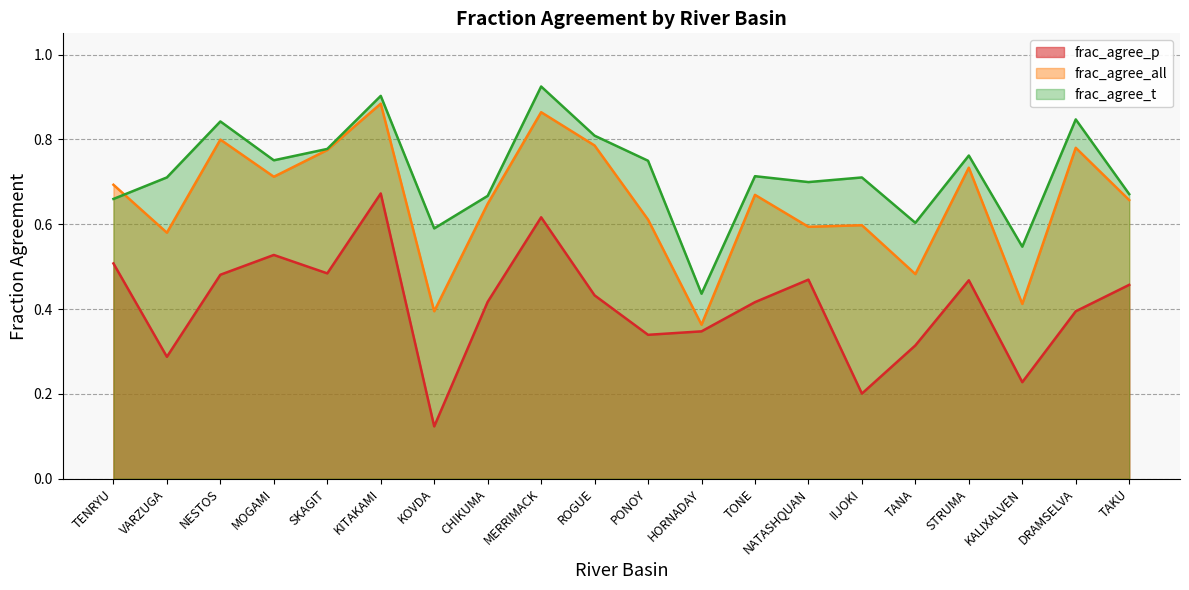

Which series has the widest spread of values?

frac_agree_p